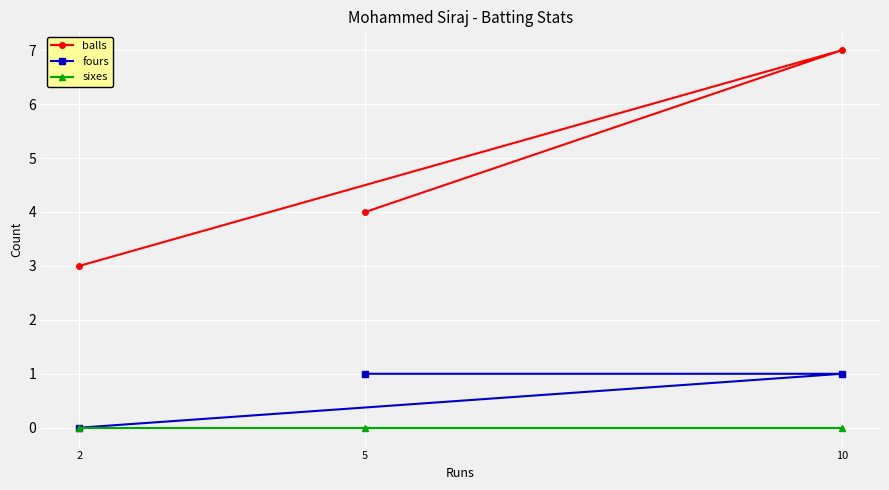

True or false: fours has a value of 1 at 5.

True